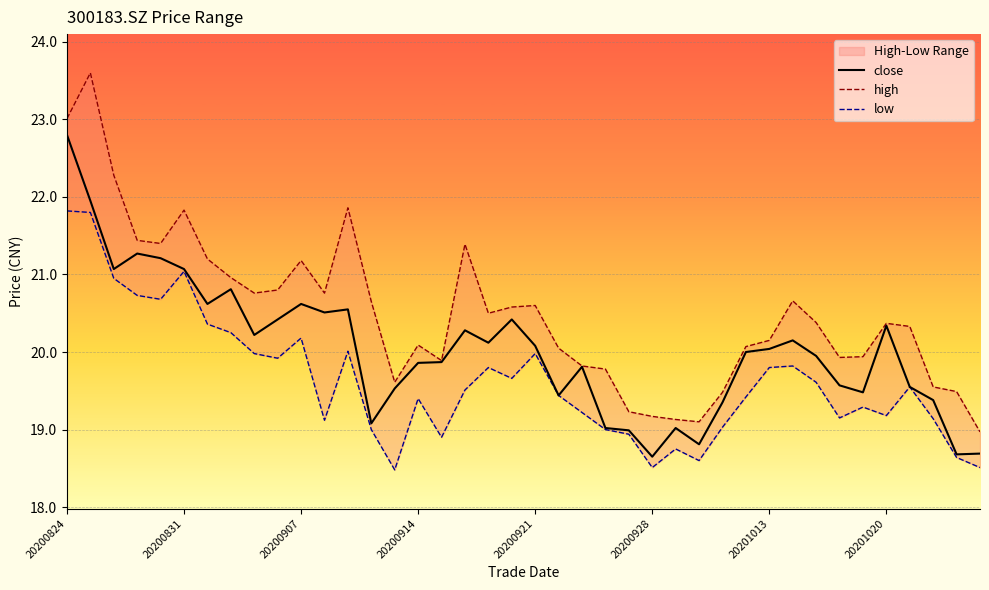

At which category is the sum across all series the highest?

20200824